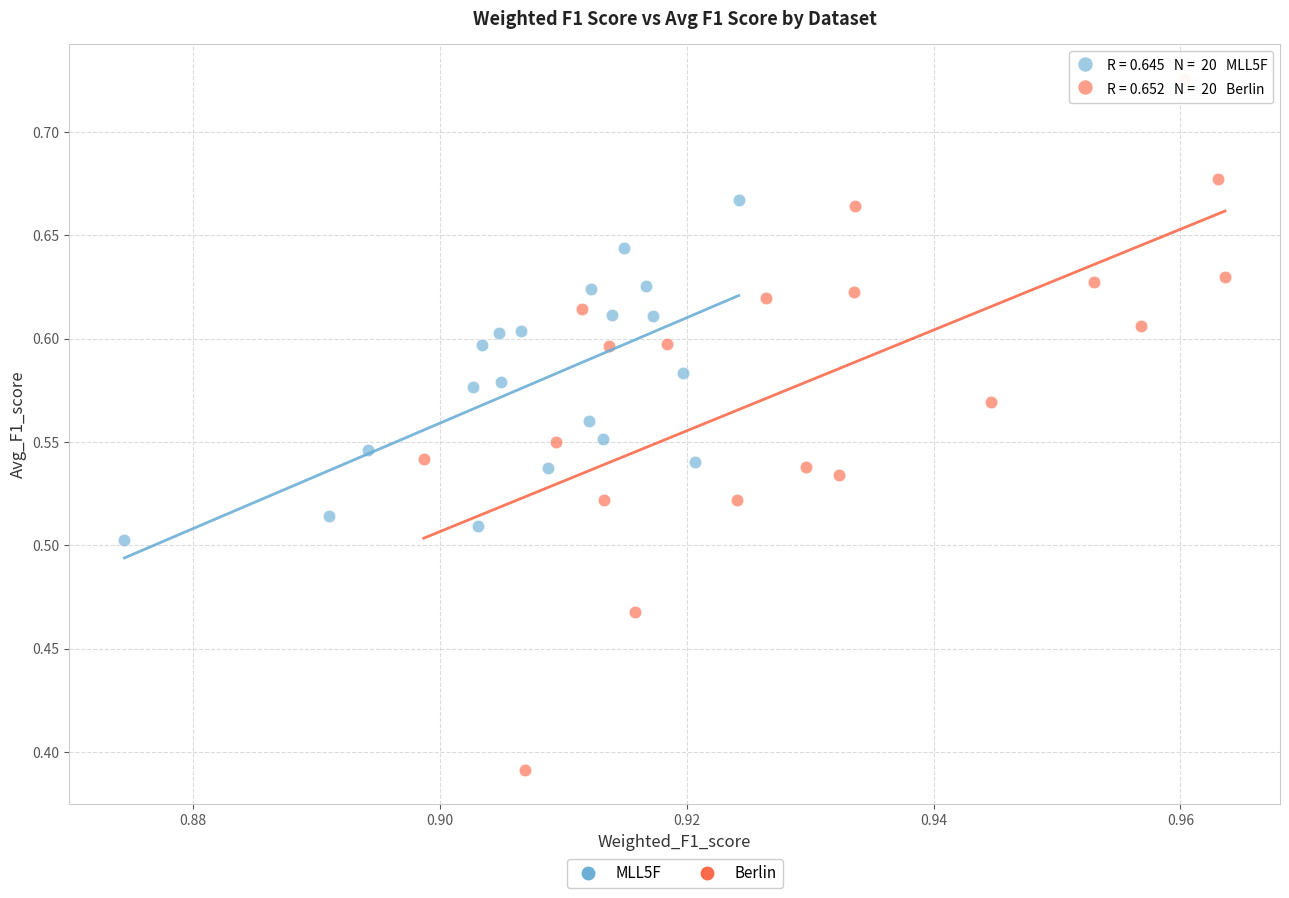

Which series reaches the minimum Y coordinate?

Berlin